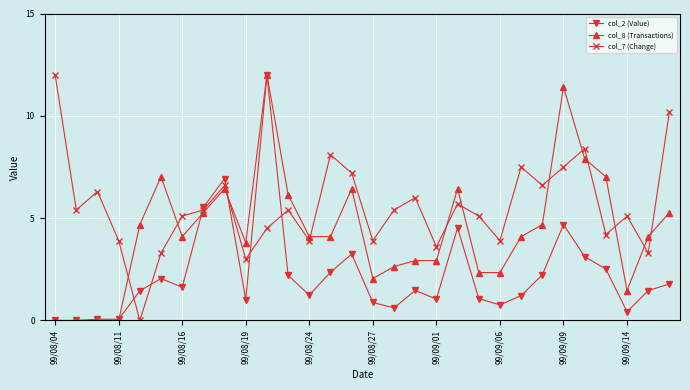

At how many categories does at least one series exceed 11?

3